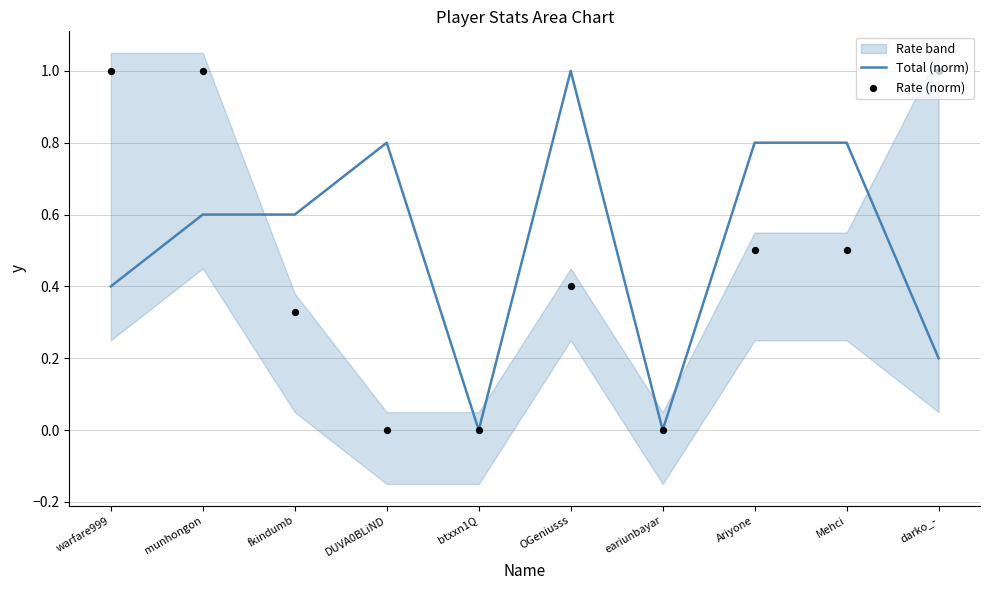

At which category is the sum across all series the highest?

munhongon